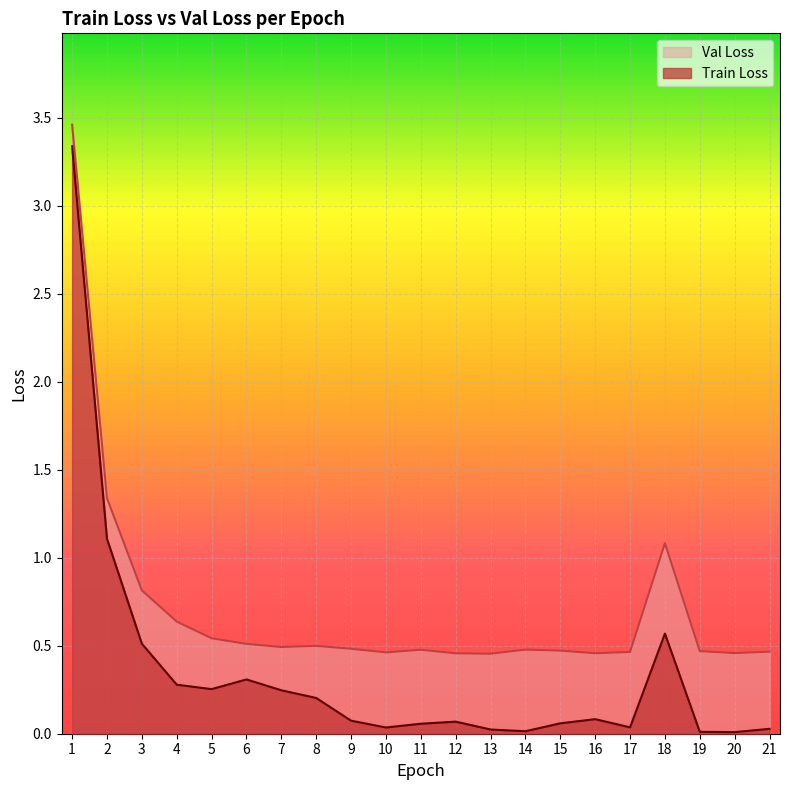

At how many categories does at least one series exceed 2?

1